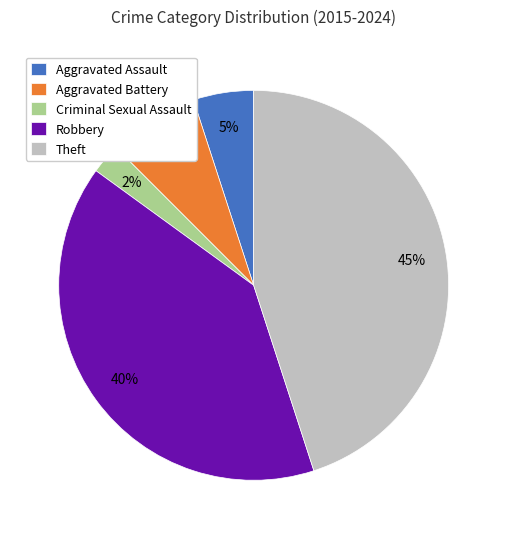

The Theft slice represents 50% of the pie. True or false?

False